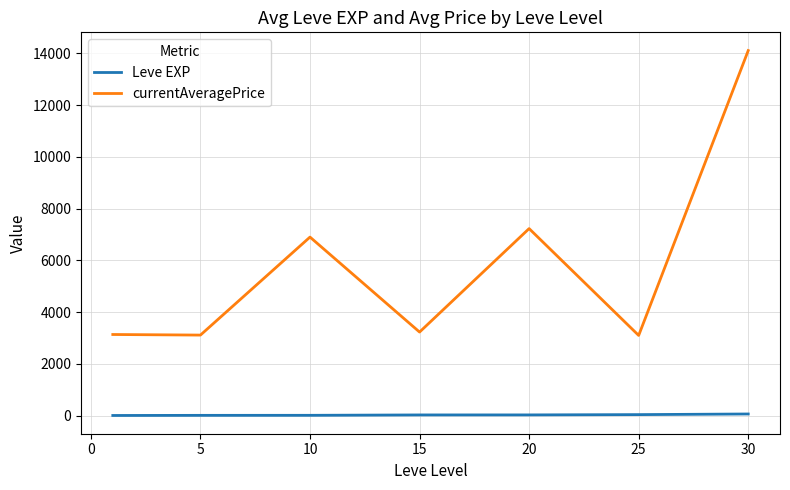

What is the difference between the second highest and second lowest values in the currentAveragePrice series?

4115.8